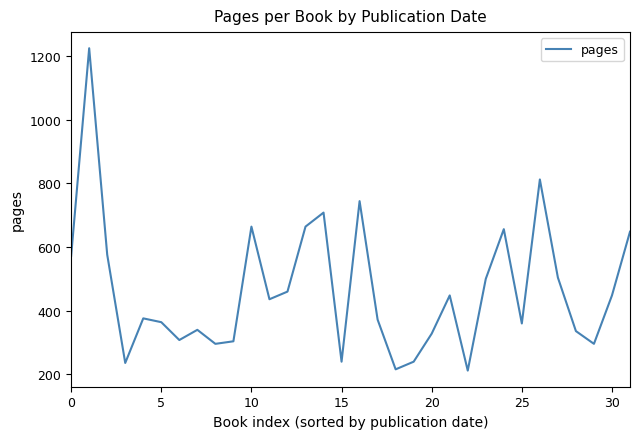

What is the minimum value shown in the chart?

212